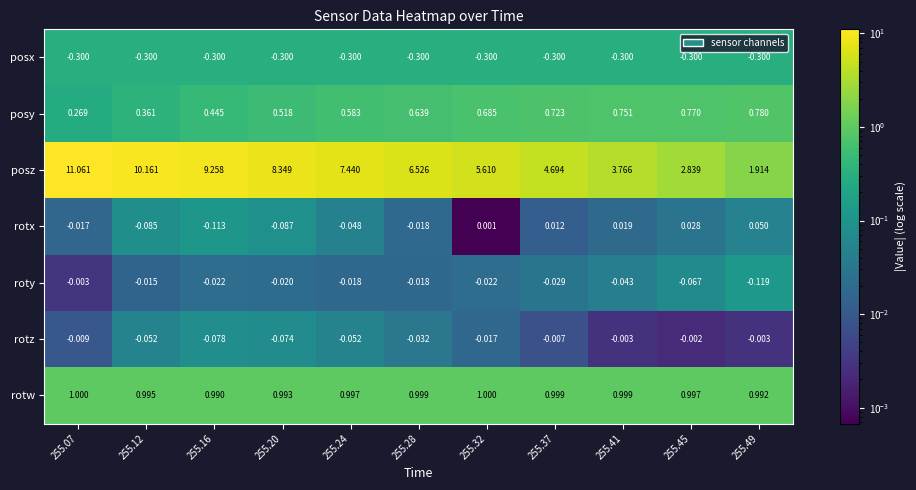

Rank the series at 255.24 from highest to lowest value.

posz, rotw, posy, roty, rotx, rotz, posx